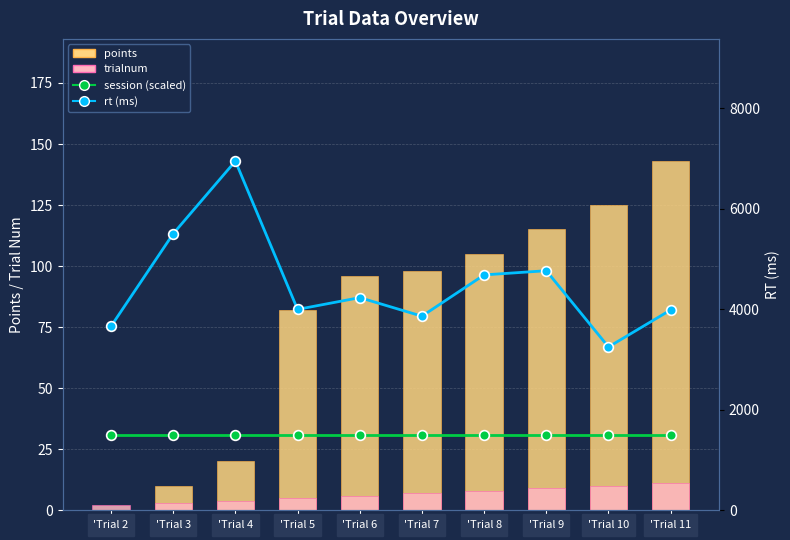

How many values in points are above zero?

9